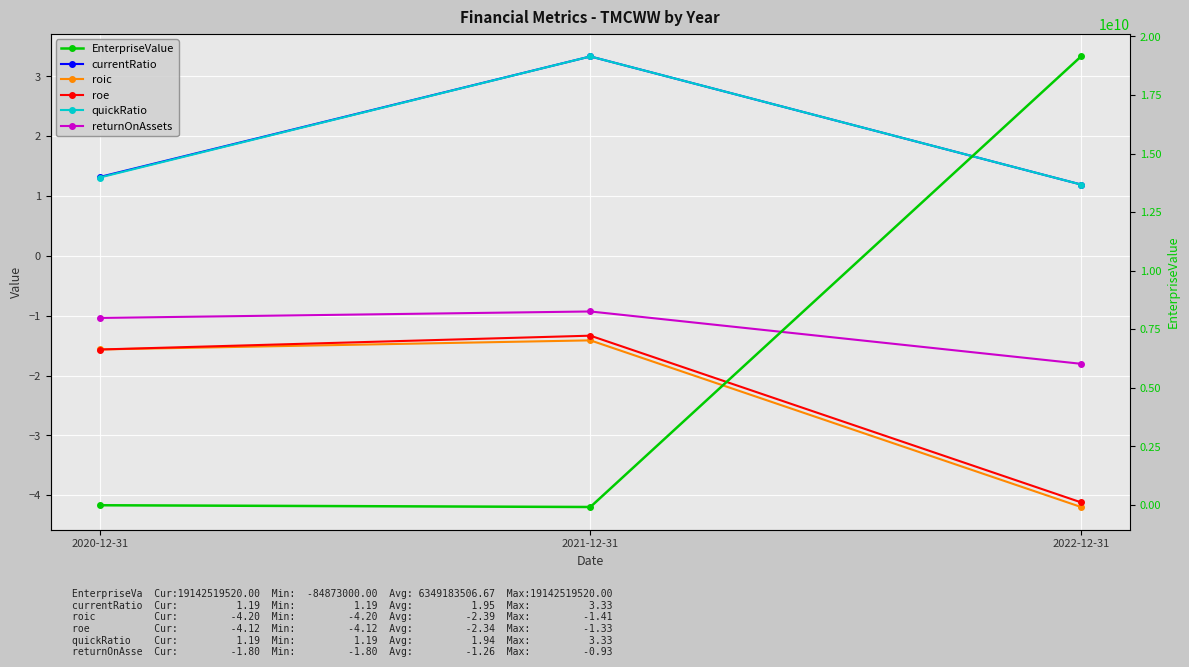

Which category has the lowest value across all series?

2021-12-31